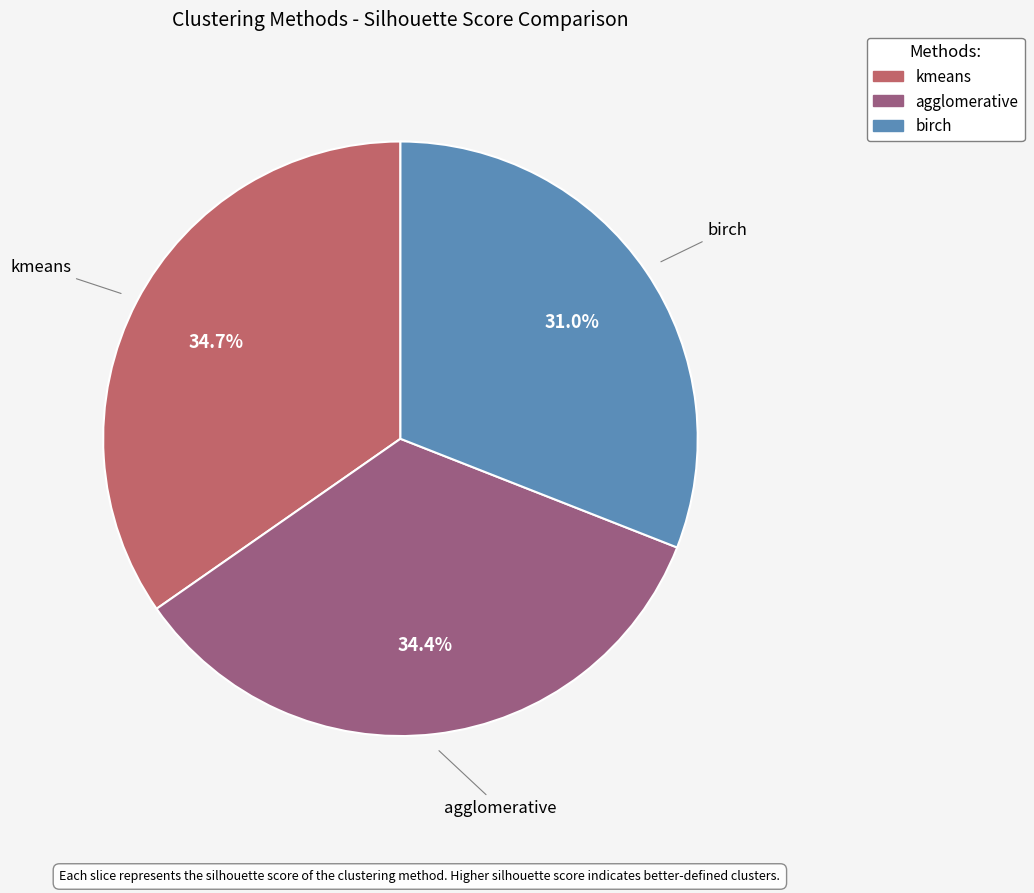

How much of the chart is everything except kmeans?

65.3%